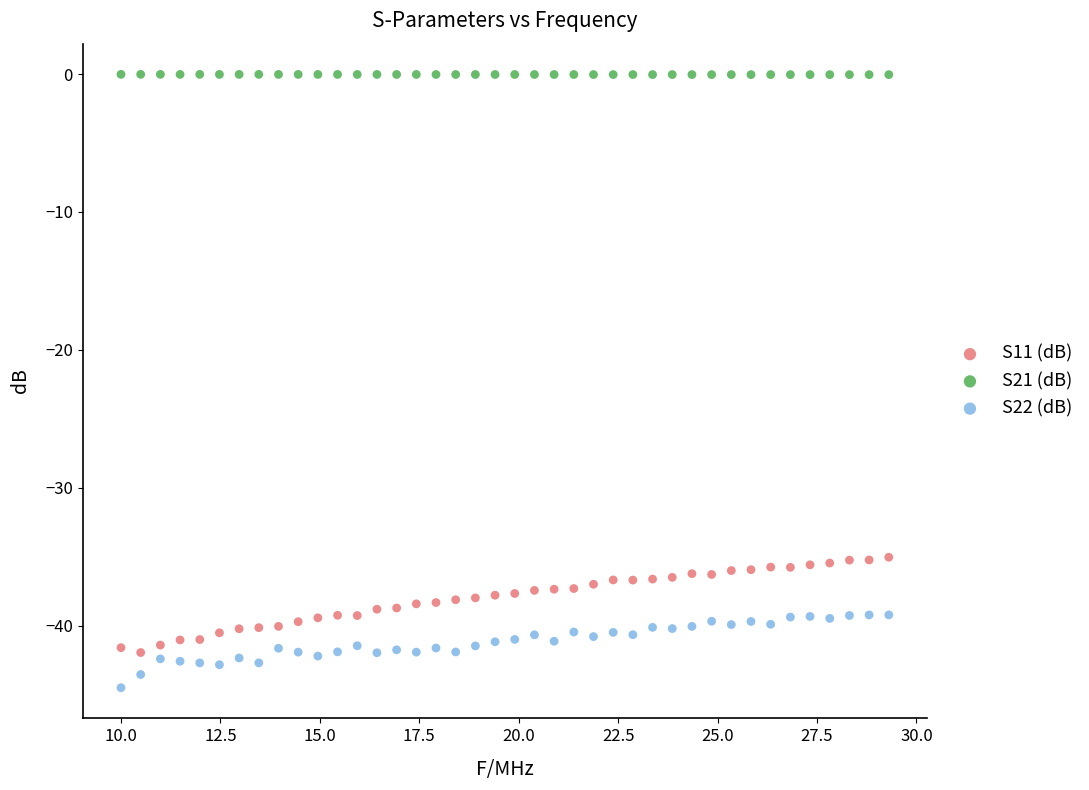

Which series reaches the minimum Y coordinate?

S22 (dB)